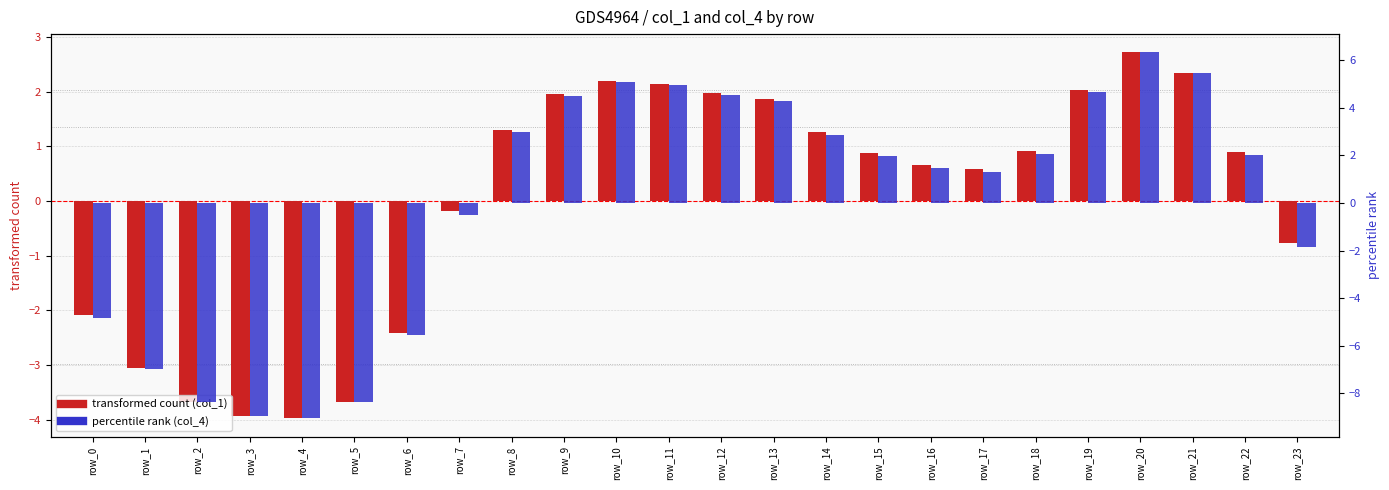

At row_2, list the series in order from smallest to largest.

col_4 (percentile rank), col_1 (transformed count)